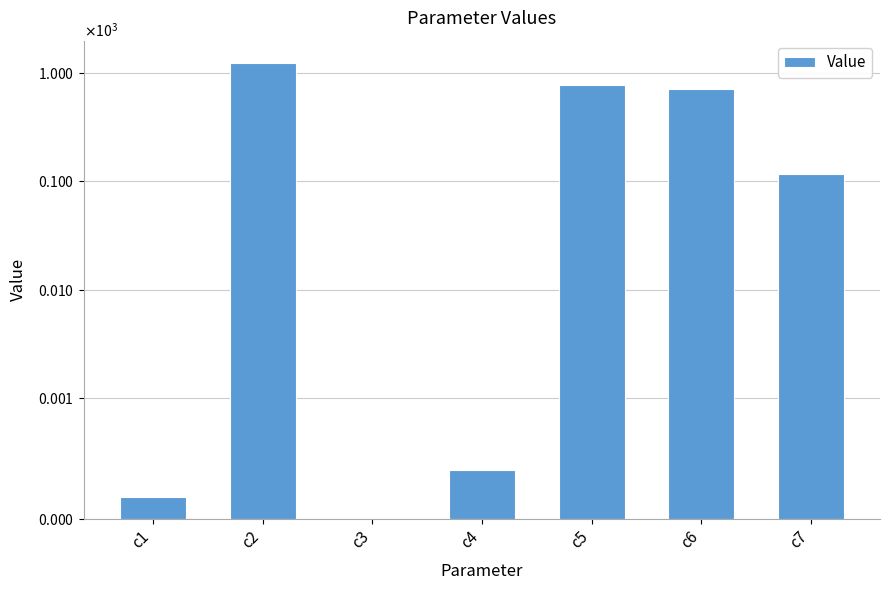

What is the difference between the maximum and second lowest values?

1218.1